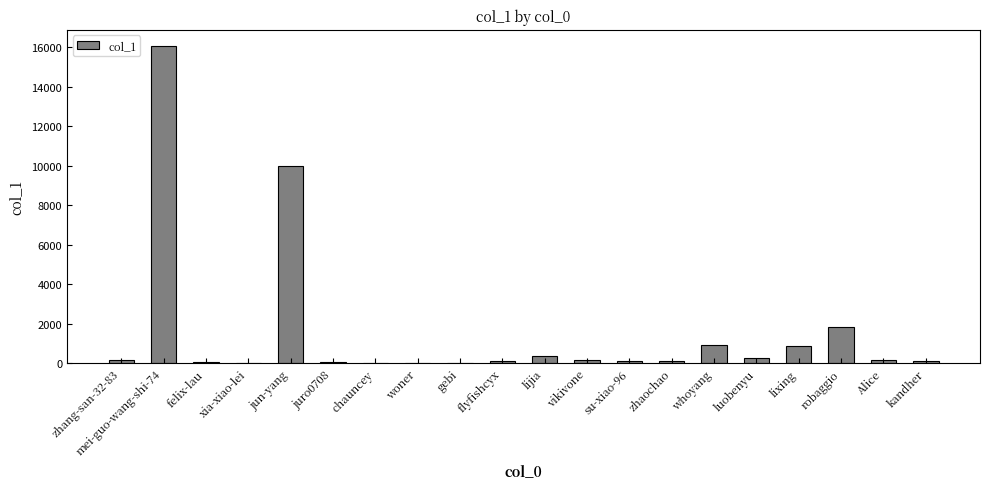

Which label corresponds to the largest value in the chart?

mei-guo-wang-shi-74